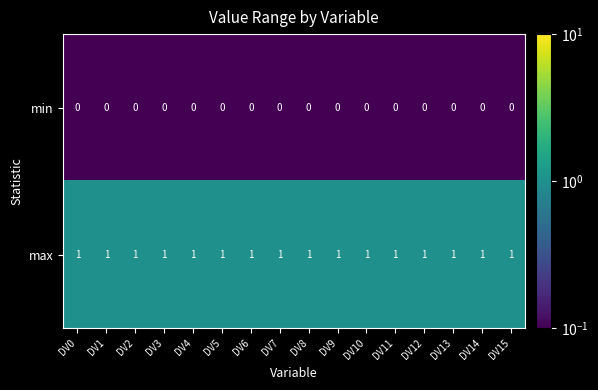

Is it true that max equals 1 at DV2?

True